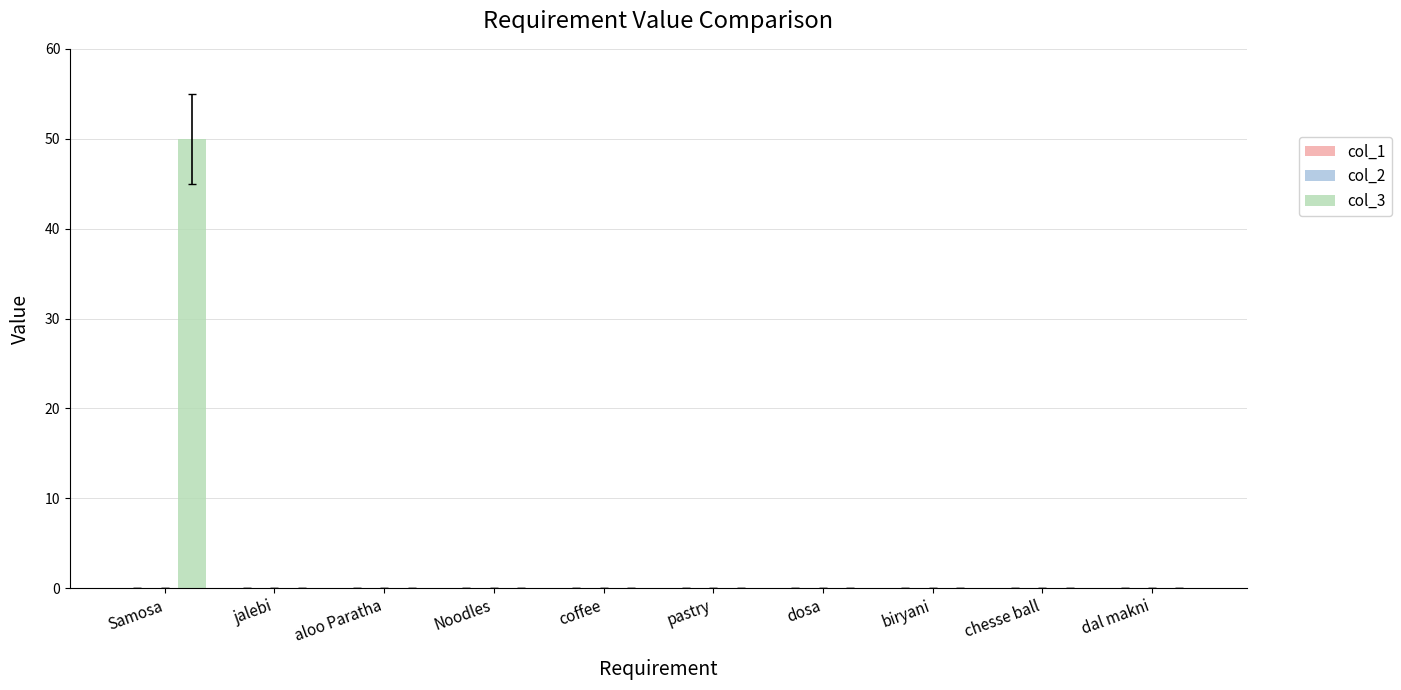

True or false: the data shows 0 at pastry.

True